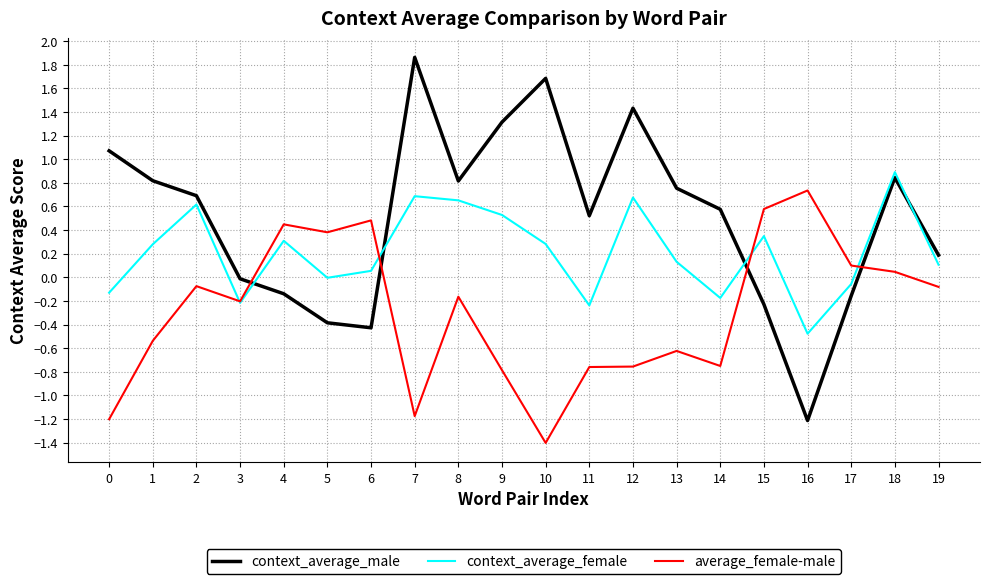

What is the lowest value of the context_average_male series?

-1.2